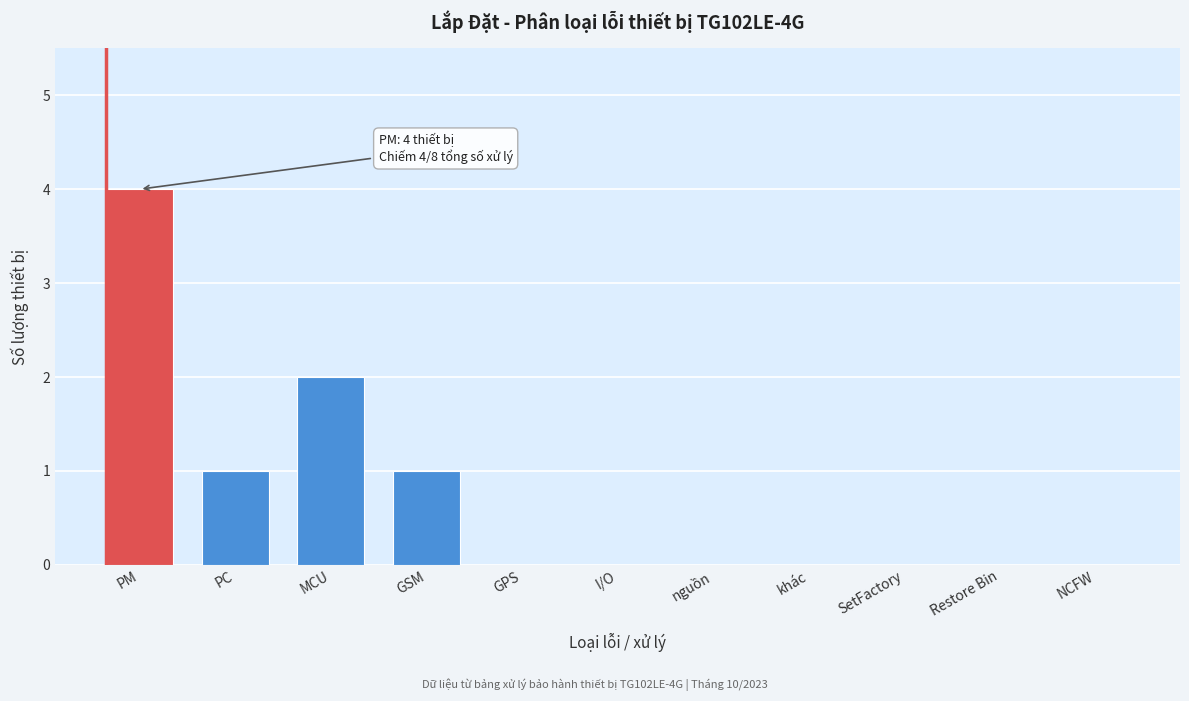

Reading right to left, list all the values displayed in this chart.

NCFW=0	Restore Bin=0	SetFactory=0	khác=0	nguồn=0	I/O=0	GPS=0	GSM=1	MCU=2	PC=1	PM=4